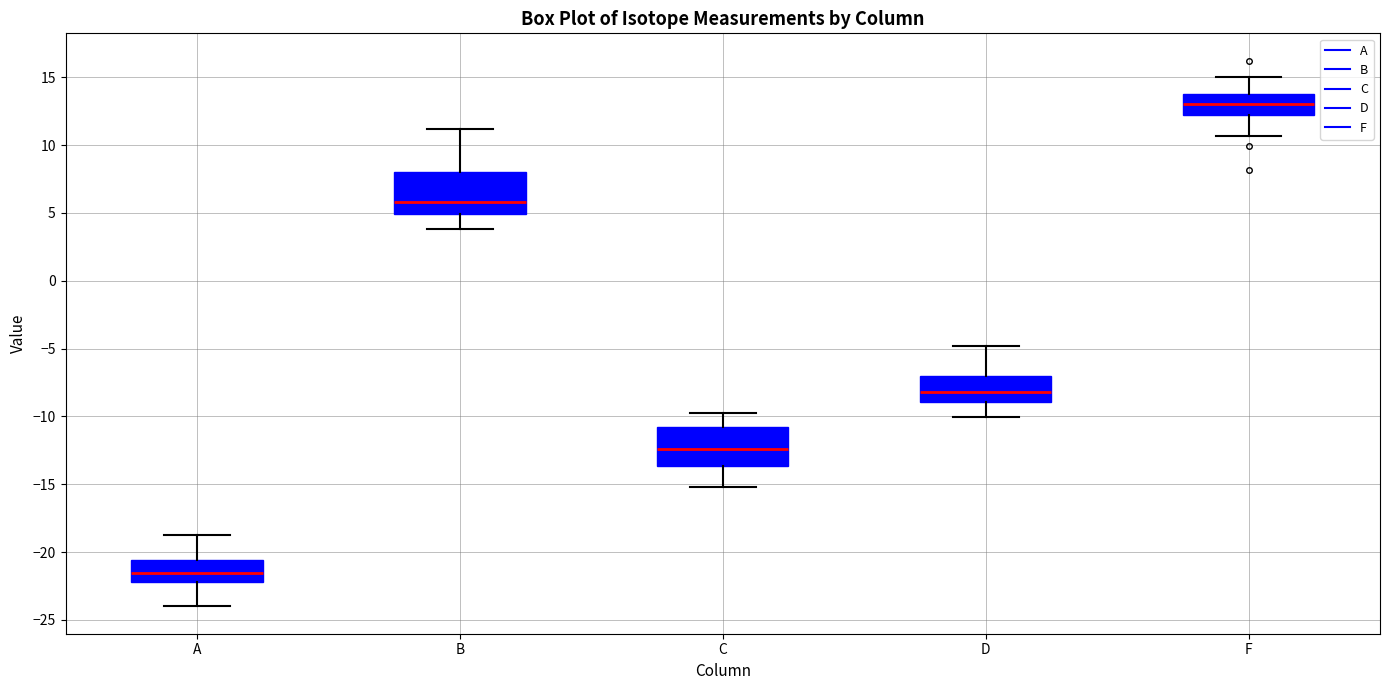

Which box's median line is the lowest?

A